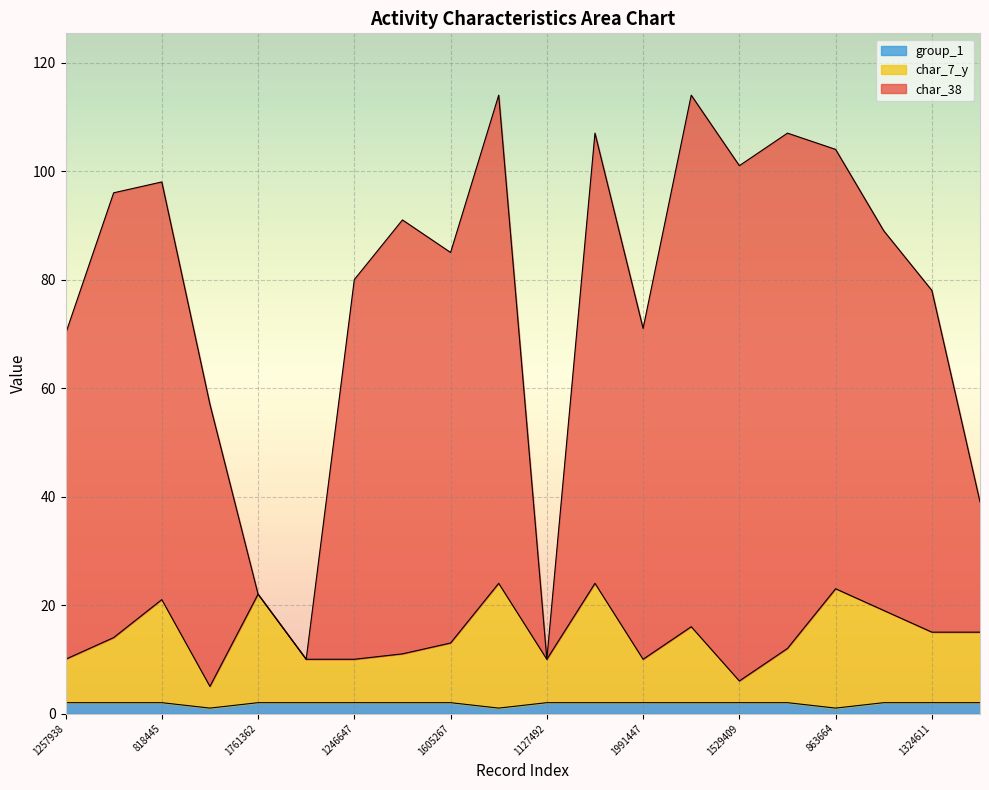

Which category has the lowest value in the char_7_y series?

1620728